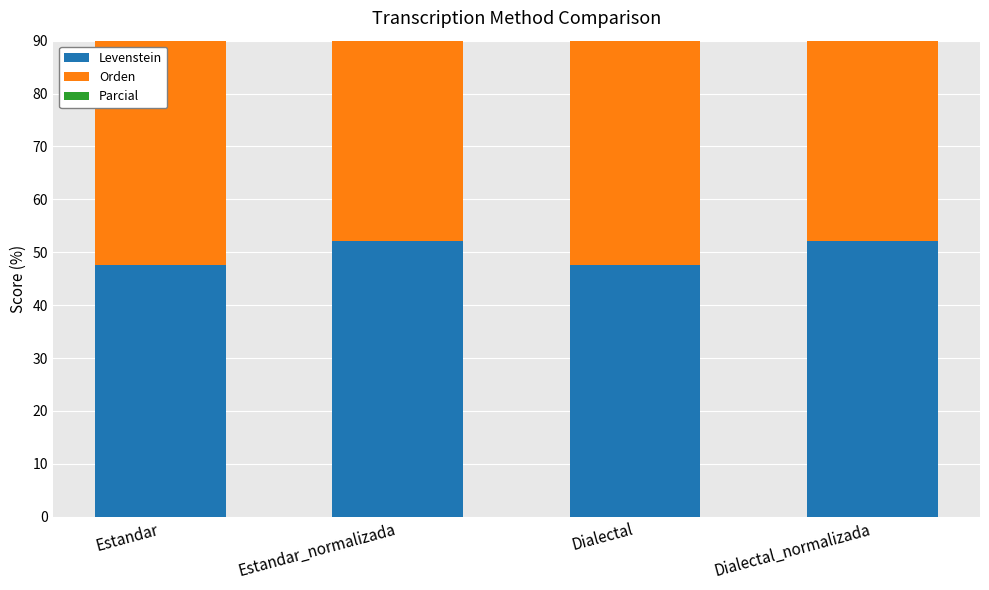

Count the number of data series in this chart.

3